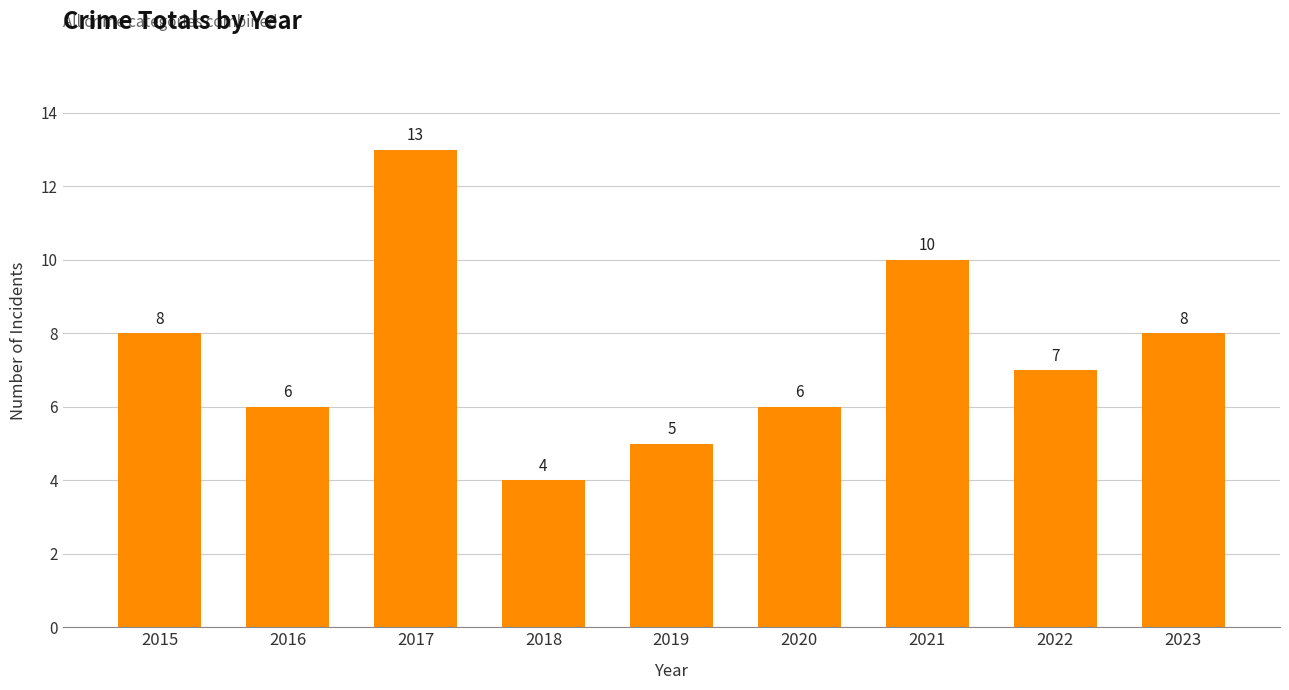

What is the approximate value at 2021?

10